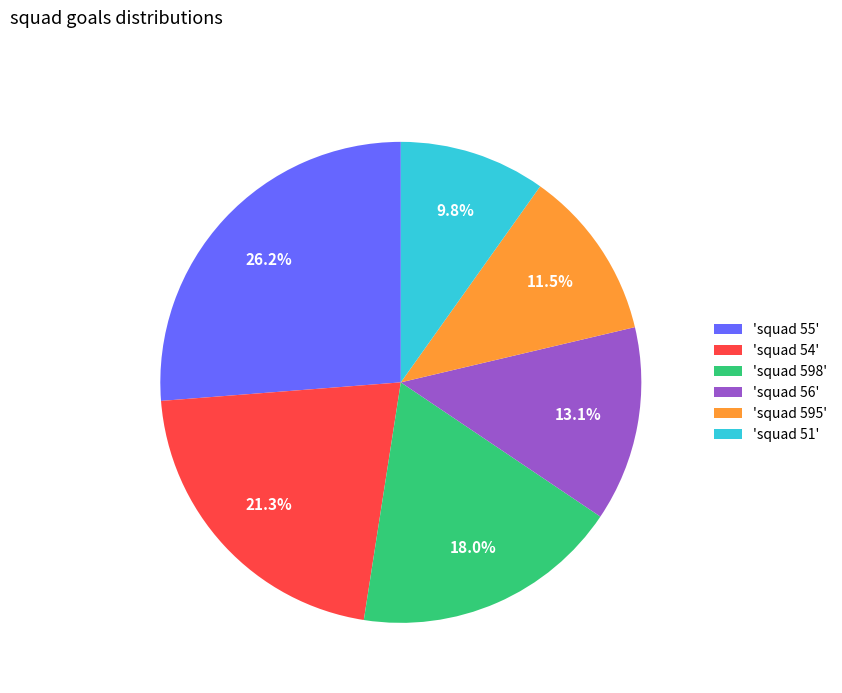

What percentage is NOT represented by 'squad 595'?

88.5%